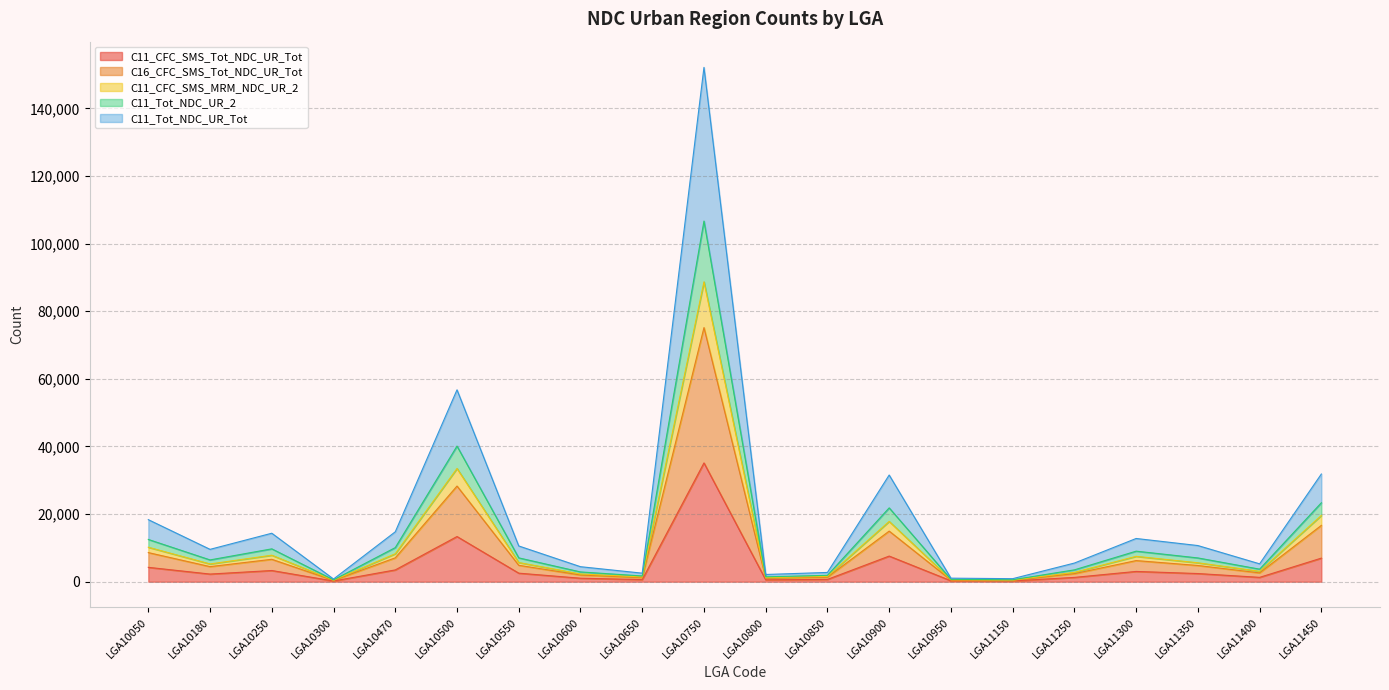

True or false: C11_Tot_NDC_UR_2 and C16_CFC_SMS_Tot_NDC_UR_Tot intersect in this chart.

False